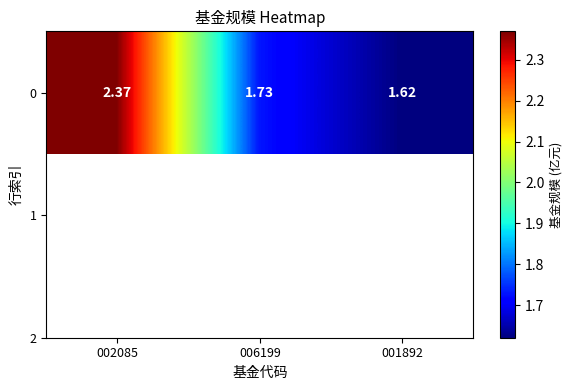

List the labels in order of value, smallest first.

001892, 006199, 002085